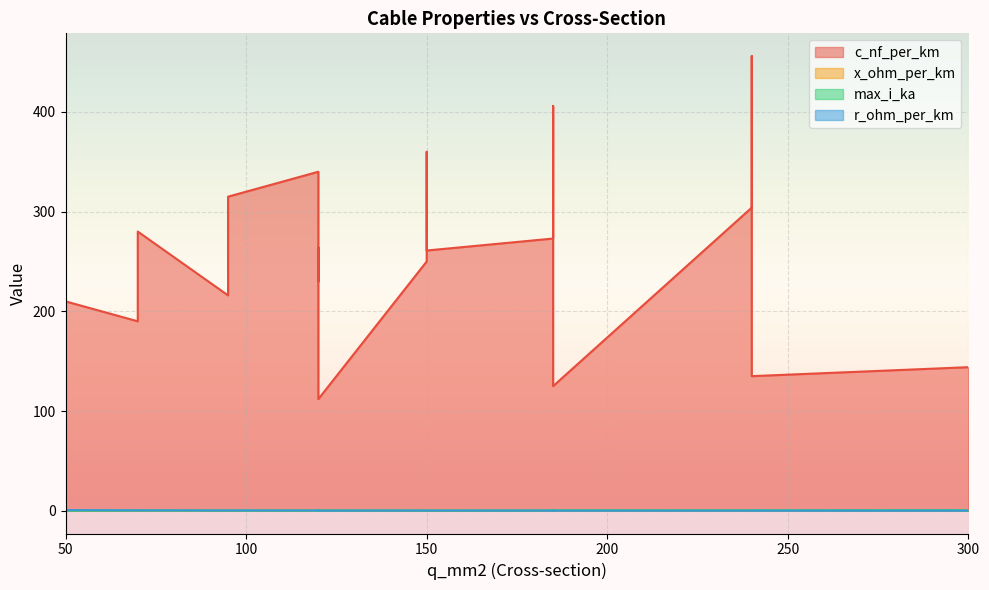

List the series in order of their peak value, highest first.

c_nf_per_km, r_ohm_per_km, max_i_ka, x_ohm_per_km